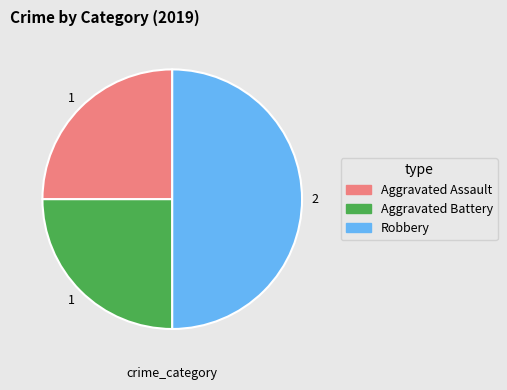

Which category has the biggest portion of the pie?

Robbery